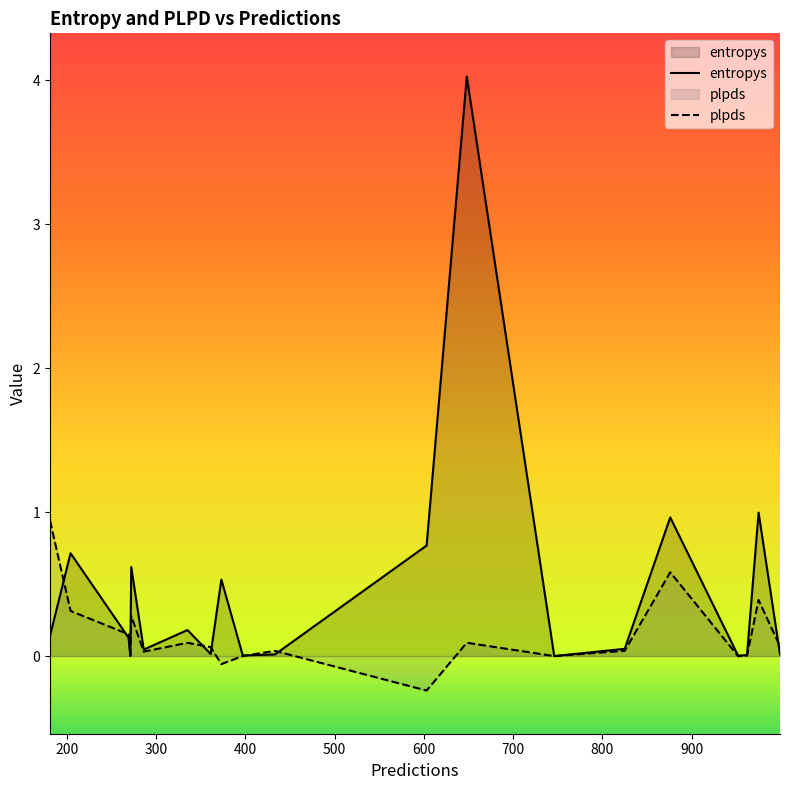

Rank the categories by plpds value from highest to lowest.

181, 876, 975, 204, 272, 269, 648, 335, 999, 361, 825, 433, 286, 962, 271, 397, 746, 952, 373, 603